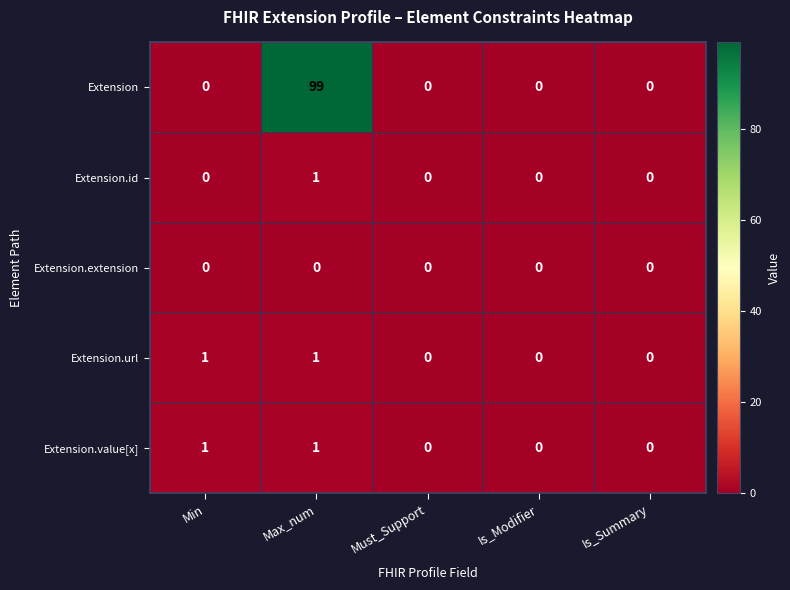

What is the spread (max minus min) of values at Max_num?

99